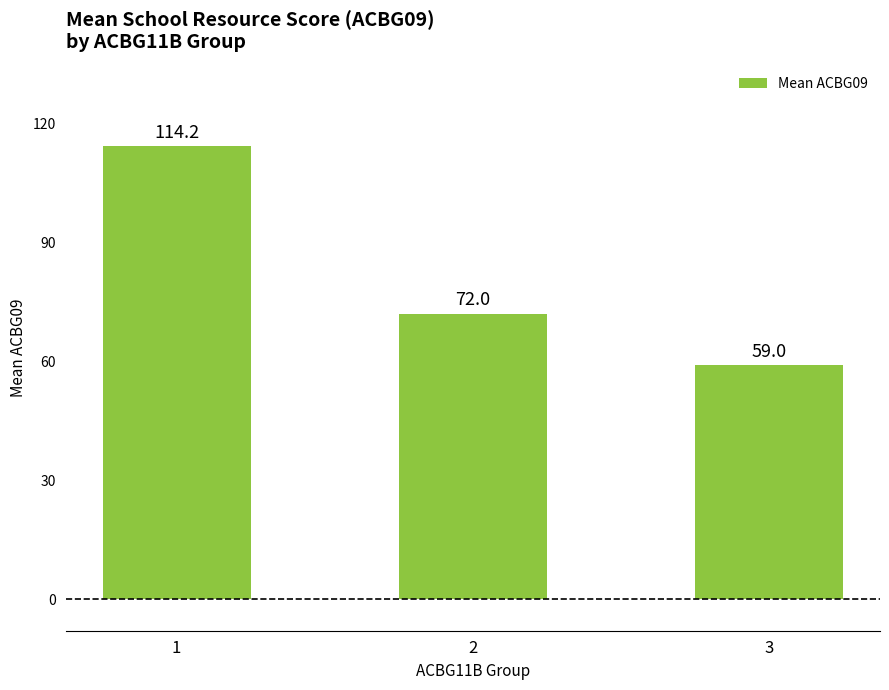

What is the change in value from 2 to 3?

-13.0